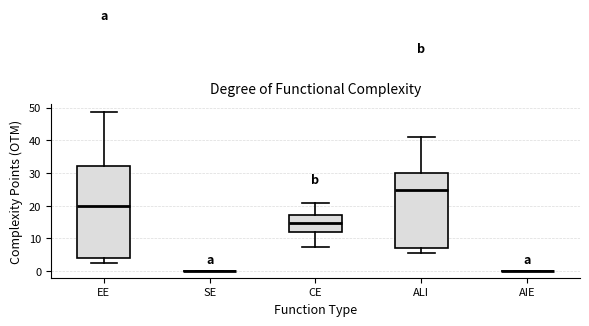

Reading left to right, transcribe this box plot: for each box, give where its median line is, the range the box spans, and where its two whiskers end, as read against the y-axis. The values are not printed on the chart, so give them approximately, as read against the axis.

EE: median 20, box 4 to 32, whiskers 3 to 49
SE: box collapsed to a line at 0, whiskers 0 to 0
CE: median 15, box 12 to 17, whiskers 7 to 21
ALI: median 25, box 7 to 30, whiskers 5 to 41
AIE: box collapsed to a line at 0, whiskers 0 to 0